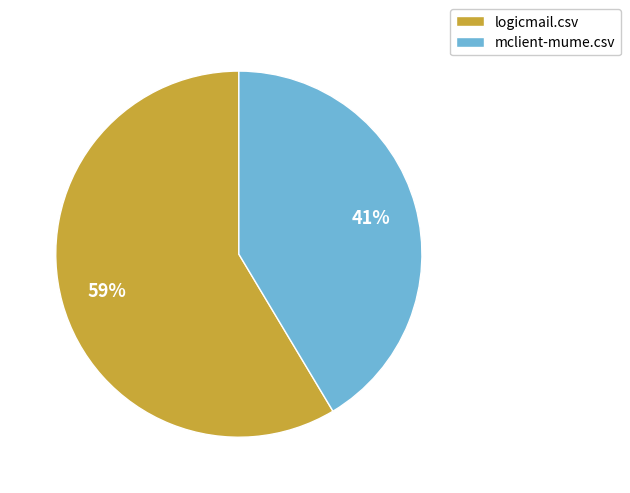

Which slice is the smallest?

mclient-mume.csv